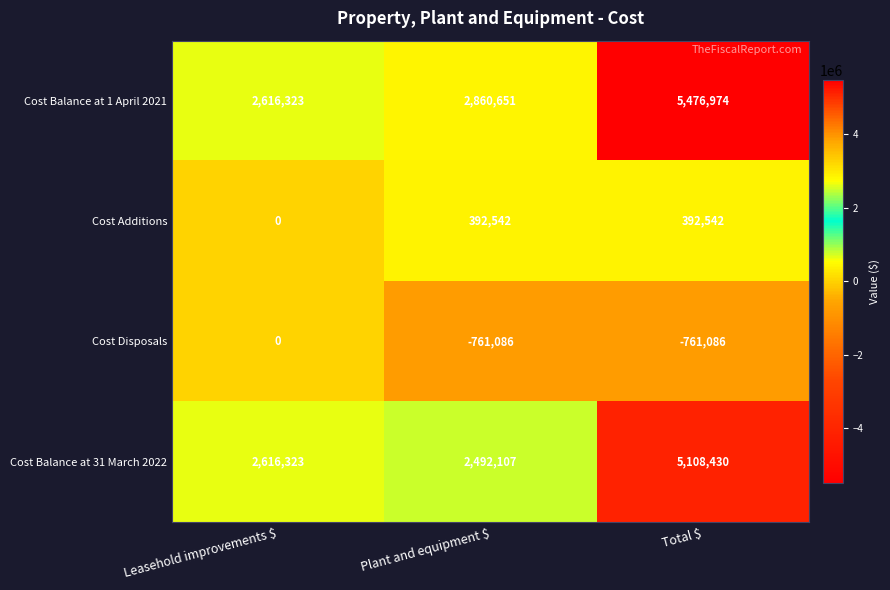

At Plant and equipment $, list the series in order from smallest to largest.

Cost Disposals, Cost Additions, Cost Balance at 31 March 2022, Cost Balance at 1 April 2021